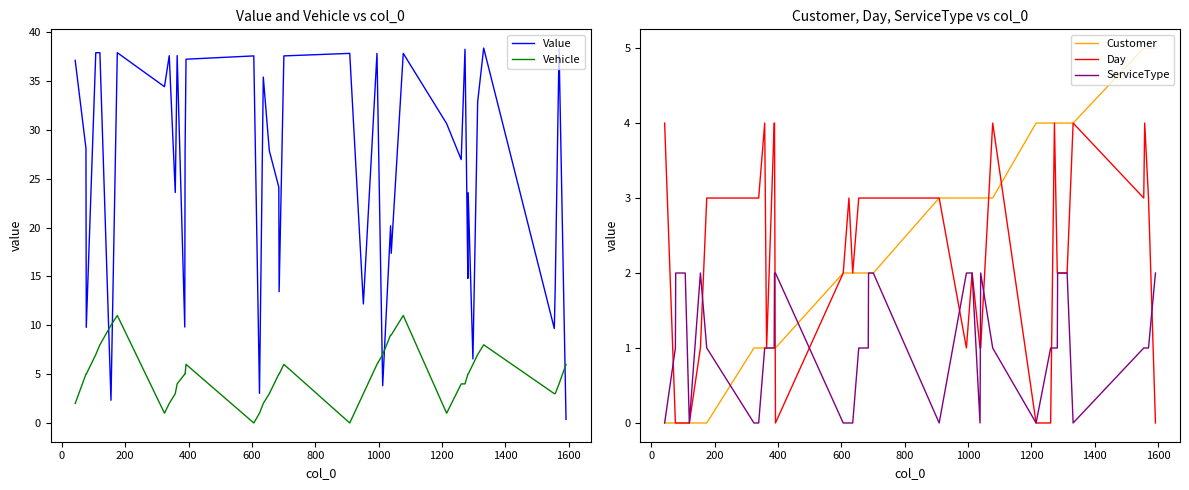

What is the highest value of the Vehicle series?

11.0